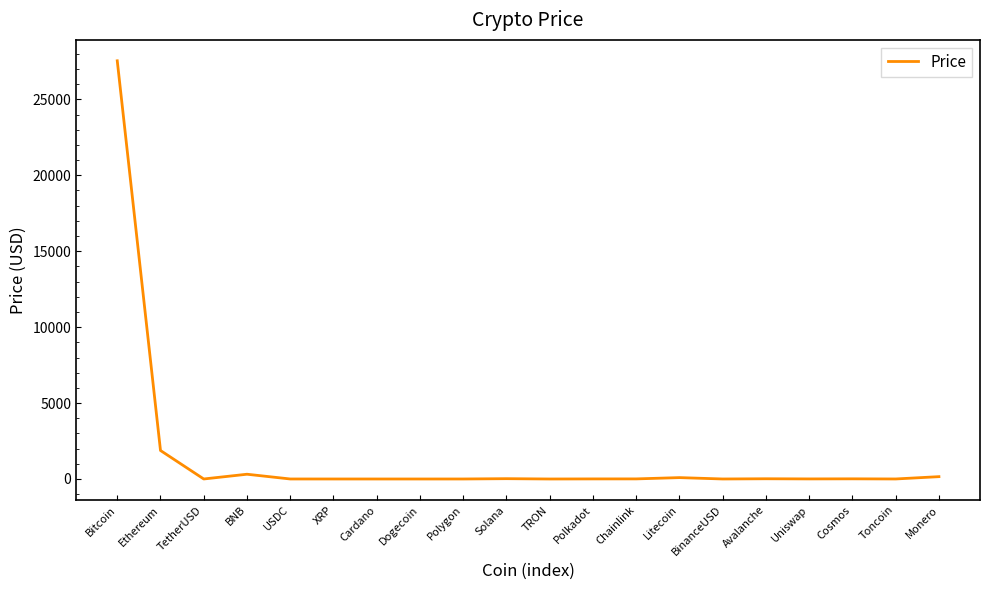

Is this an area chart (filled region under the line)?

No